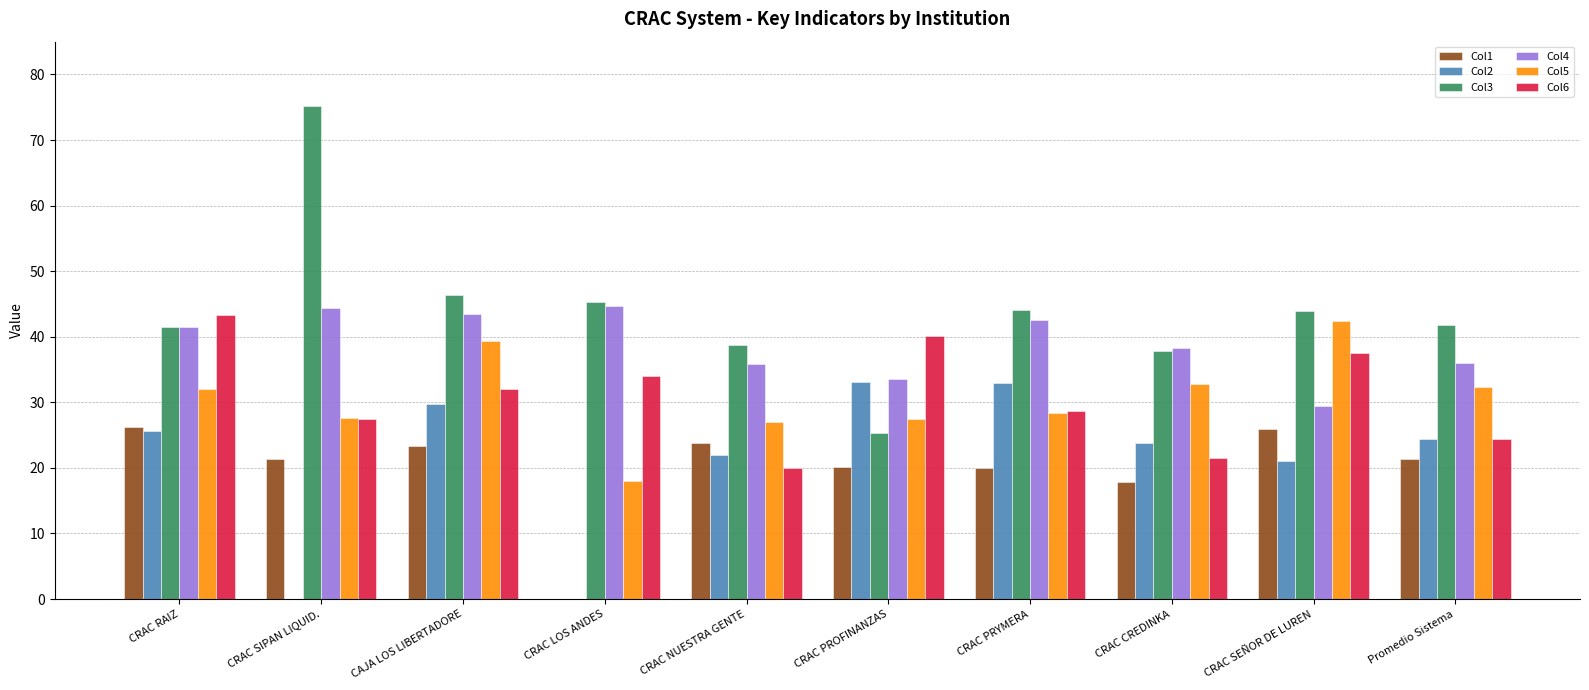

How many values in the Col4 series exceed 41?

5